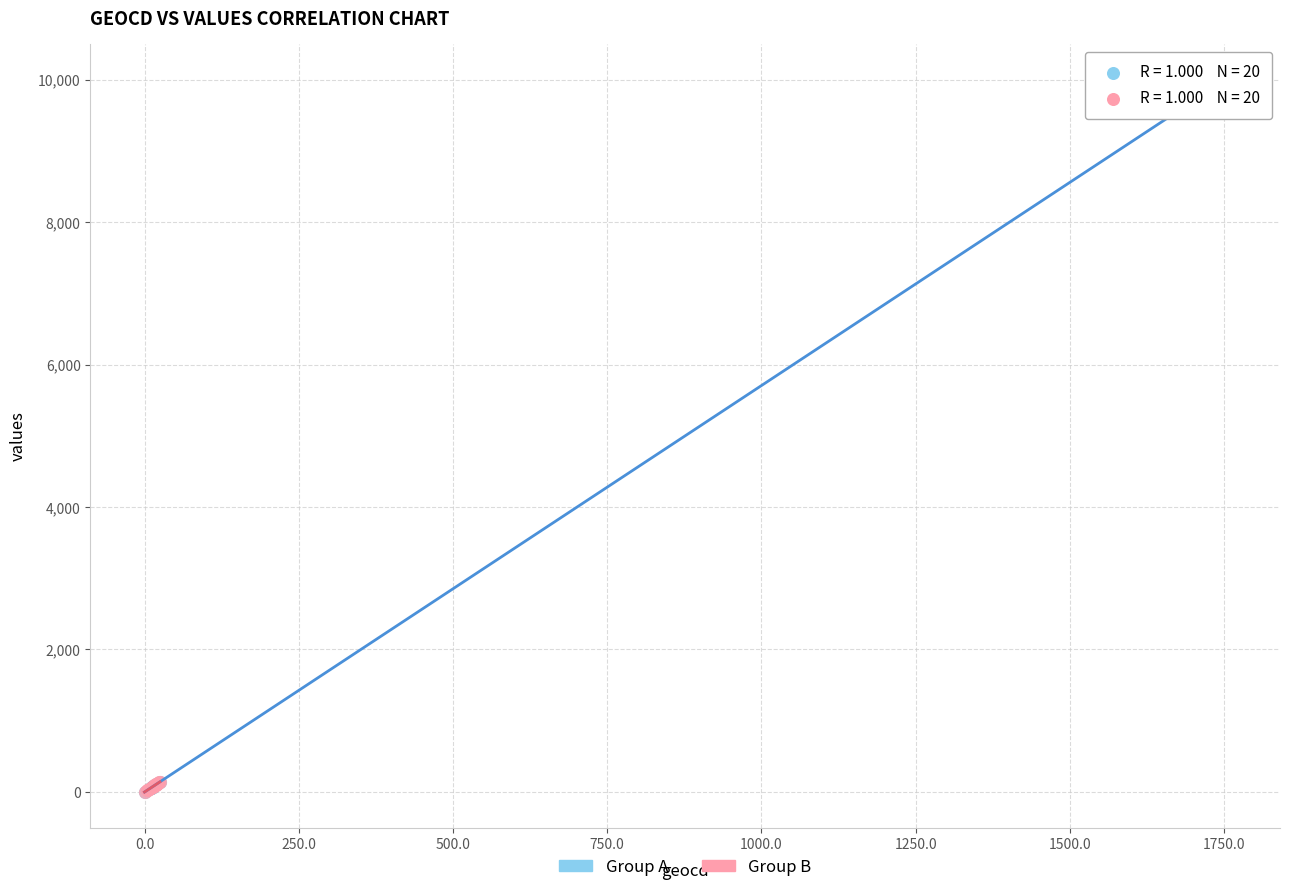

Which series contains the highest Y value?

Group A